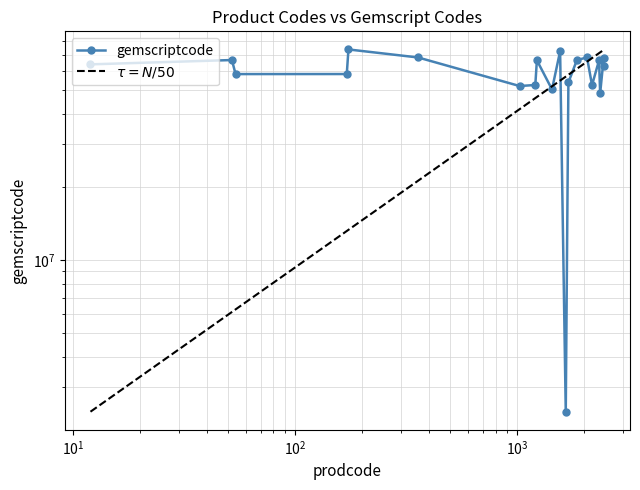

Where does the data first go above 63906020?

52